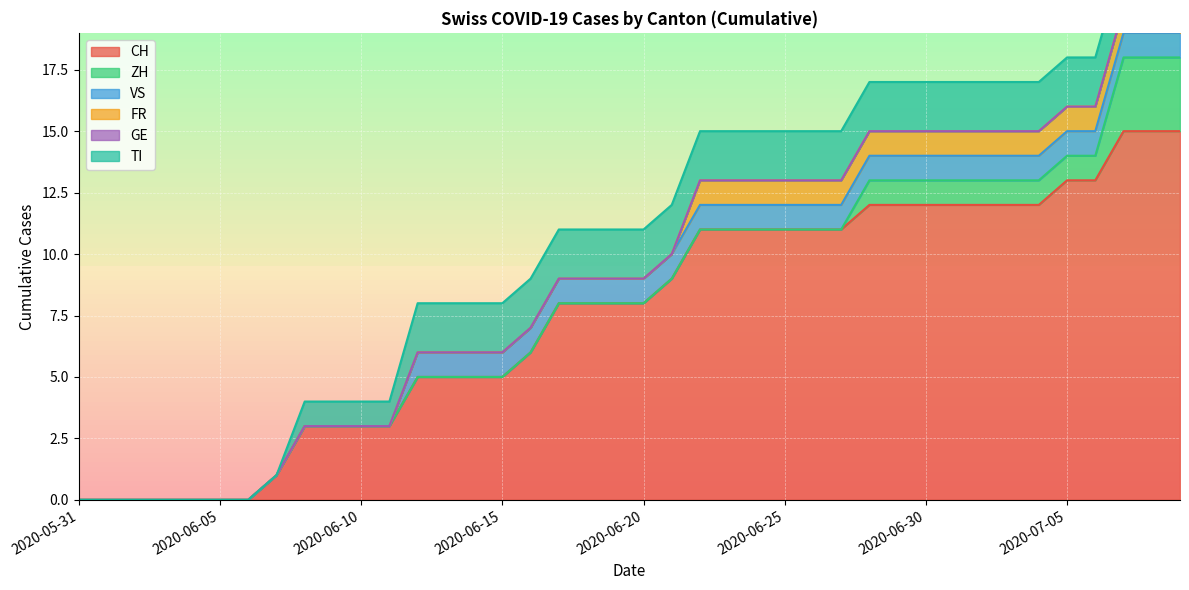

What is the maximum value for CH?

15